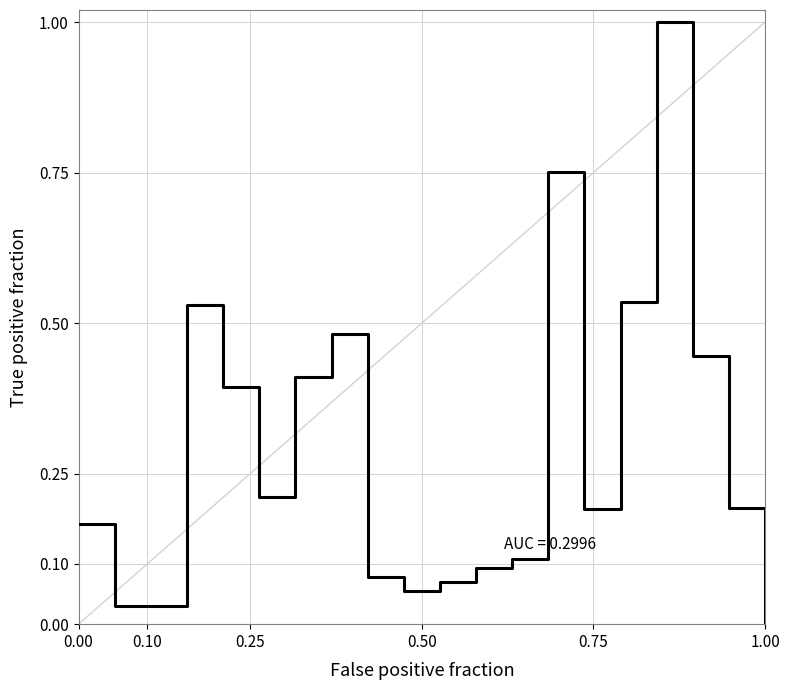

What is the greatest value displayed?

1.0